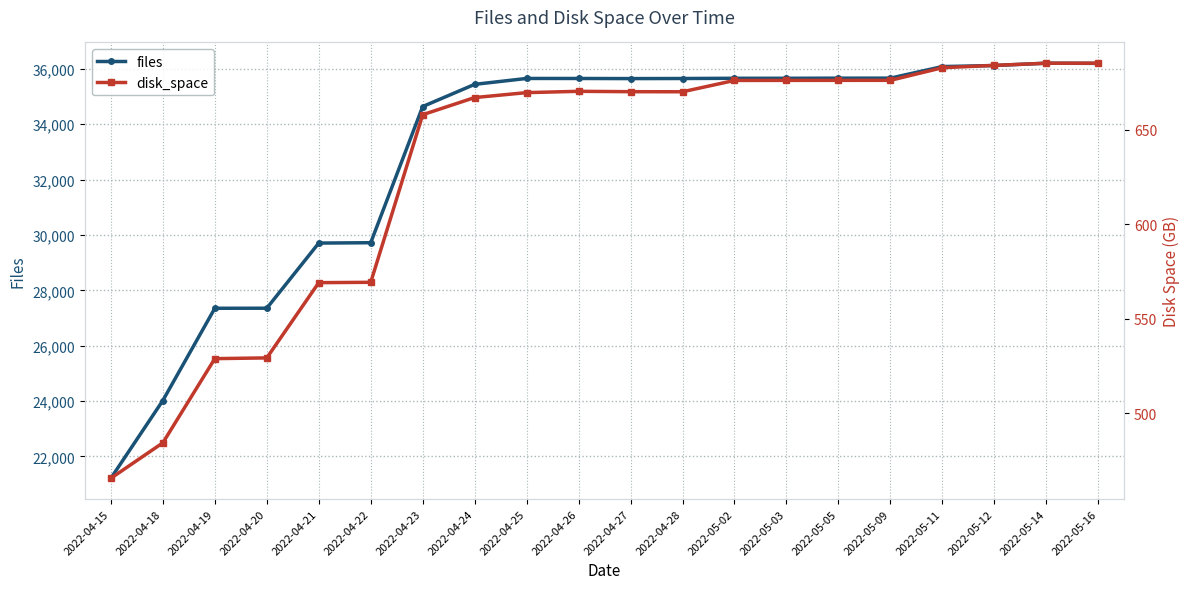

Is this an area chart (filled region under the line)?

No